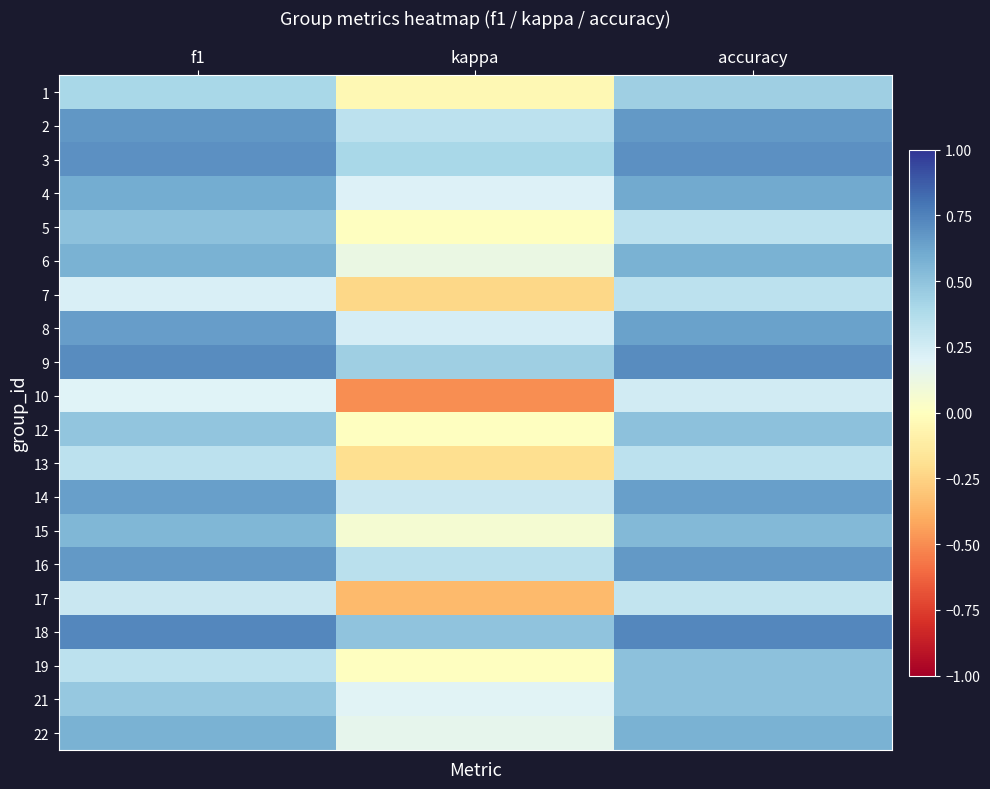

At kappa, list the series in order from largest to smallest.

18, 9, 3, 16, 2, 14, 8, 4, 21, 22, 6, 15, 5, 12, 19, 1, 13, 7, 17, 10